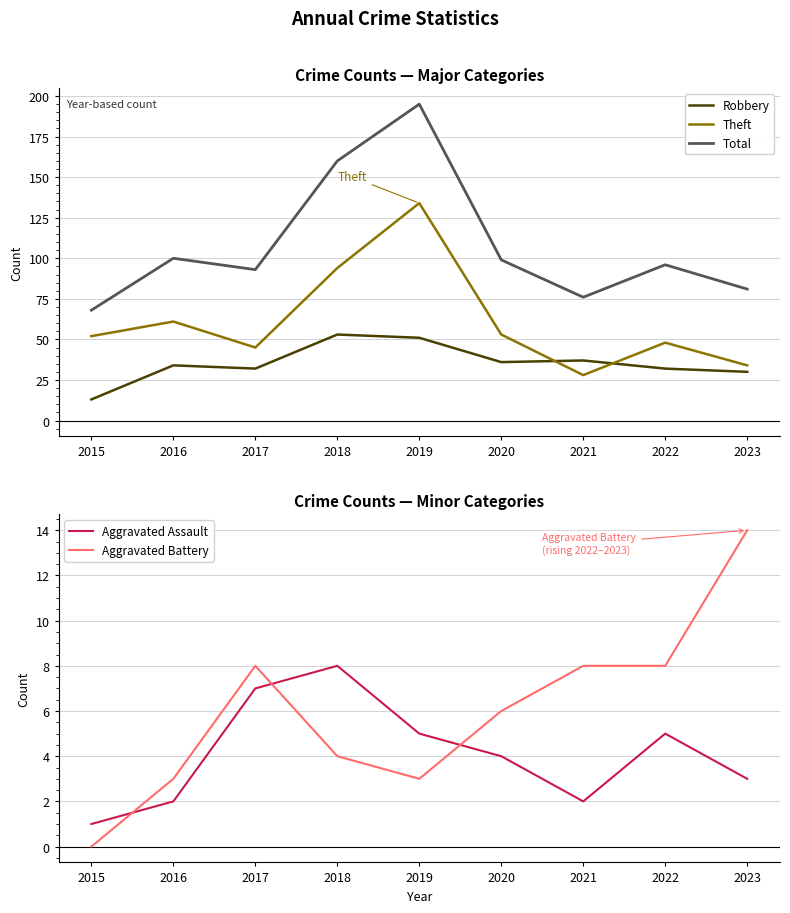

Reading left to right, transcribe all the data shown in this chart.

Robbery: 2015=13	2016=34	2017=32	2018=53	2019=51	2020=36	2021=37	2022=32	2023=30
Theft: 2015=52	2016=61	2017=45	2018=94	2019=134	2020=53	2021=28	2022=48	2023=34
Total: 2015=68	2016=100	2017=93	2018=160	2019=195	2020=99	2021=76	2022=96	2023=81
Aggravated Assault: 2015=1	2016=2	2017=7	2018=8	2019=5	2020=4	2021=2	2022=5	2023=3
Aggravated Battery: 2015=0	2016=3	2017=8	2018=4	2019=3	2020=6	2021=8	2022=8	2023=14